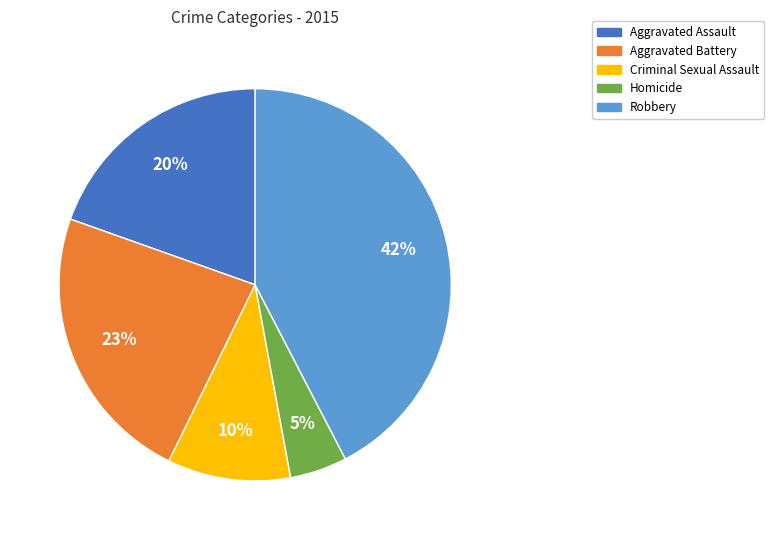

Is there any slice that represents more than half of the pie?

No